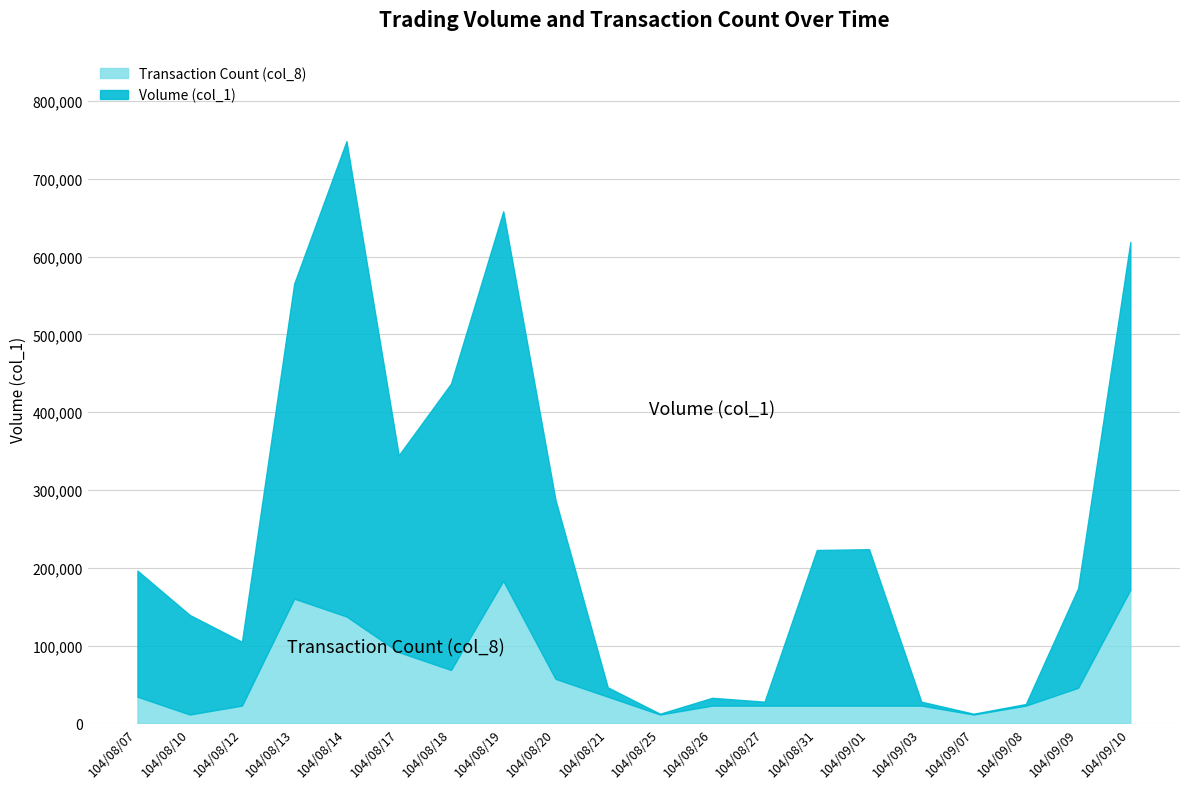

What is the total value across all series at 104/09/10?

618843.8